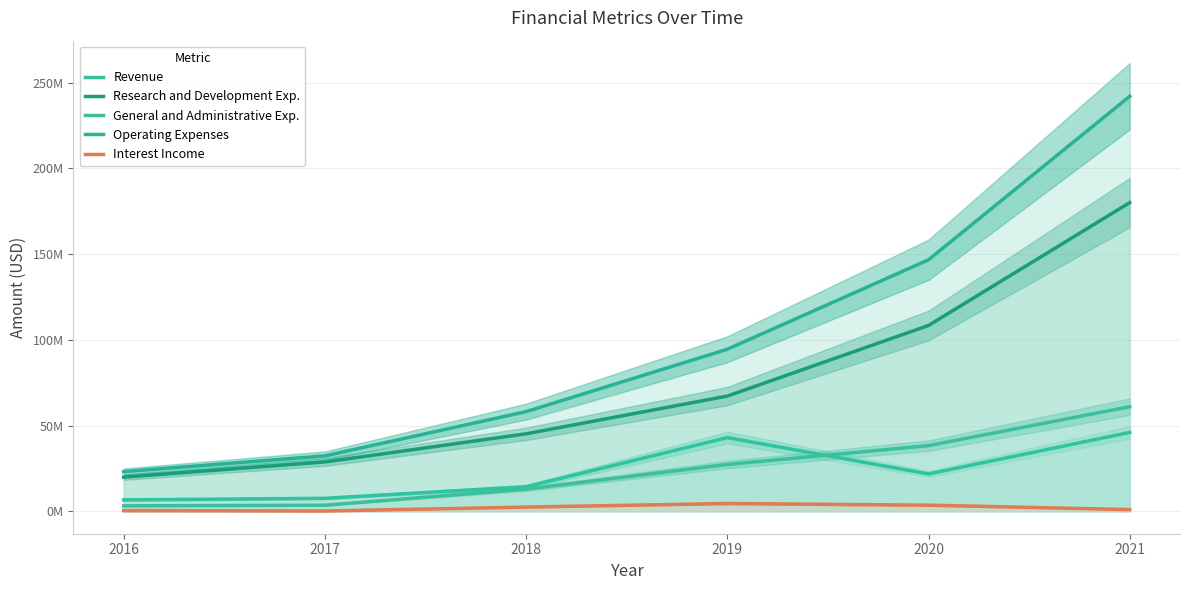

Reading right to left, extract all data points from this chart.

Revenue: 46000000	21801777	42976478	14323920	7578876	6669024
Research and Development Exp.: 180000000	108355853	67193830	45193830	28792902	19942194
General and Administrative Exp.: 61000000	38303401	27307162	12932168	3546241	3196250
Operating Expenses: 242000000	146659254	94500992	58125998	32339143	23138444
Interest Income: 1000000	3585852	4557260	2470101	201388	427773